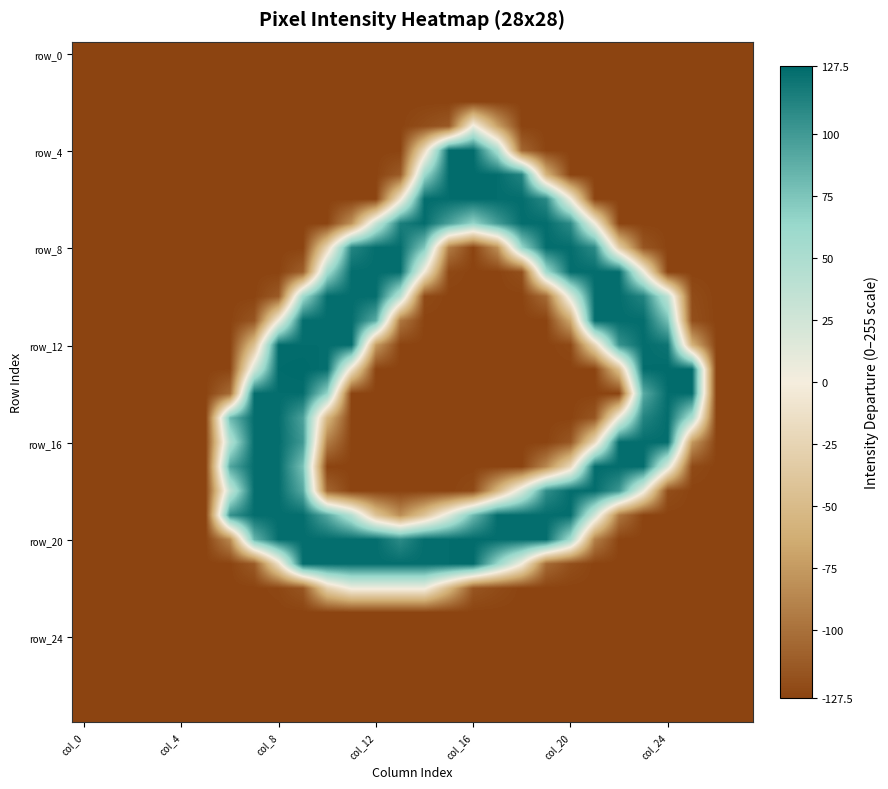

Count the number of categories in the chart.

28